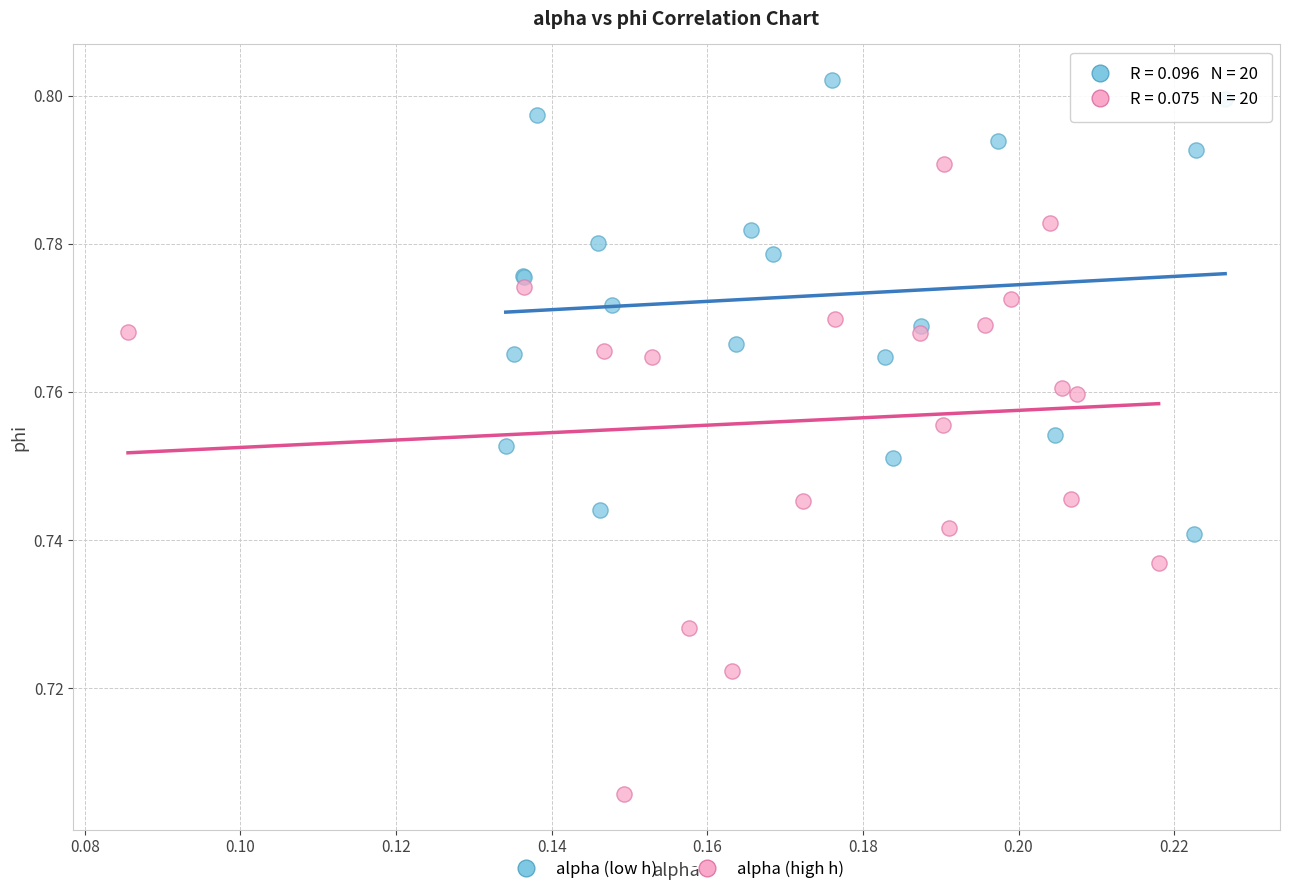

Which series contains the lowest Y value?

alpha (high h)